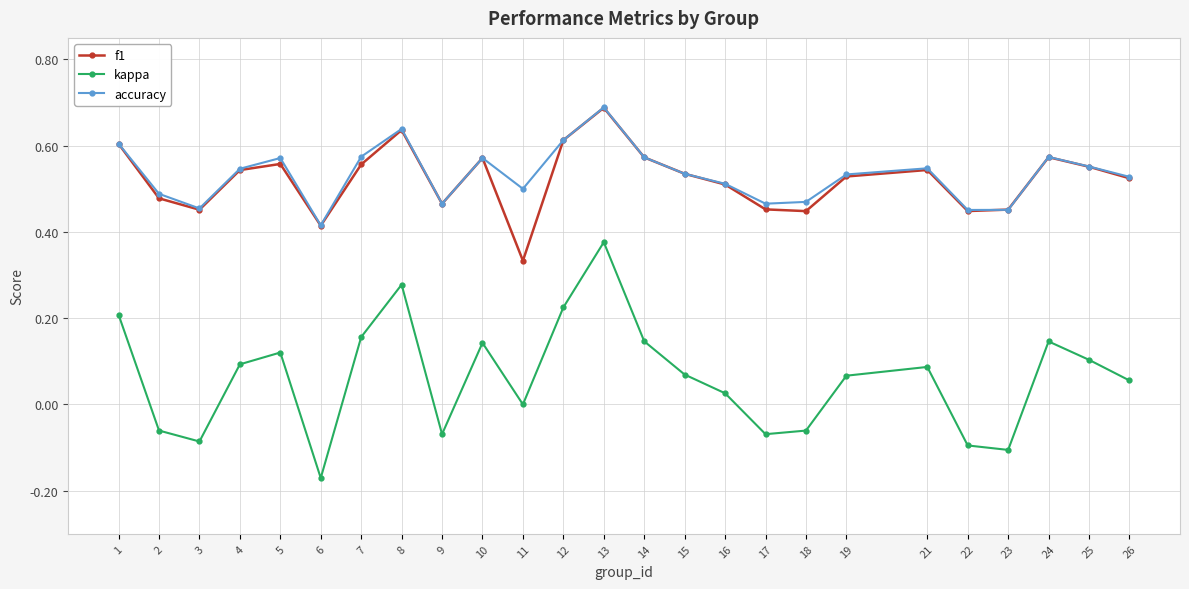

True or false: kappa has more than 0 interior local peaks.

True